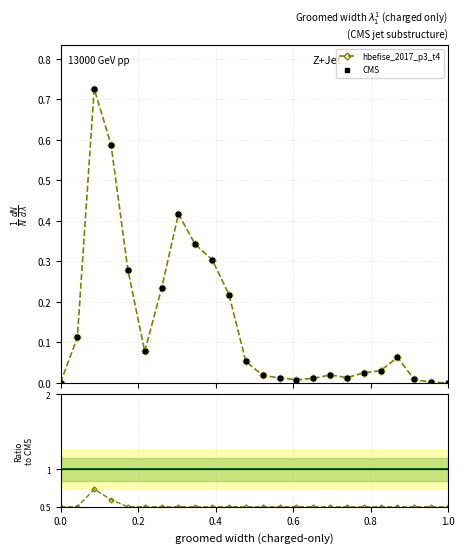

How many lines are shown in the chart?

3